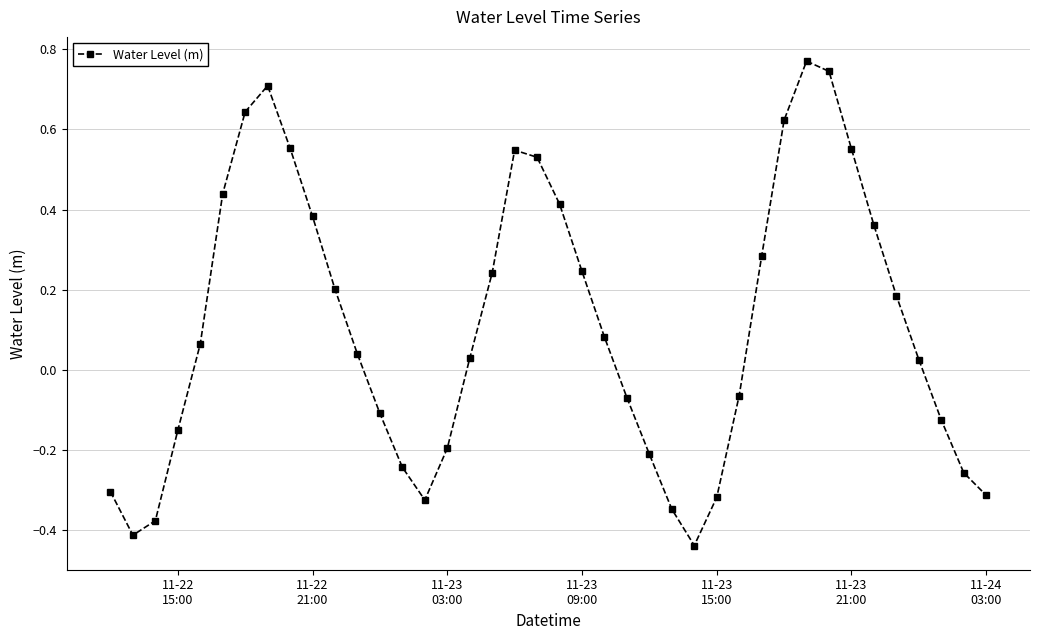

True or false: the data has more than 1 interior local peaks.

True